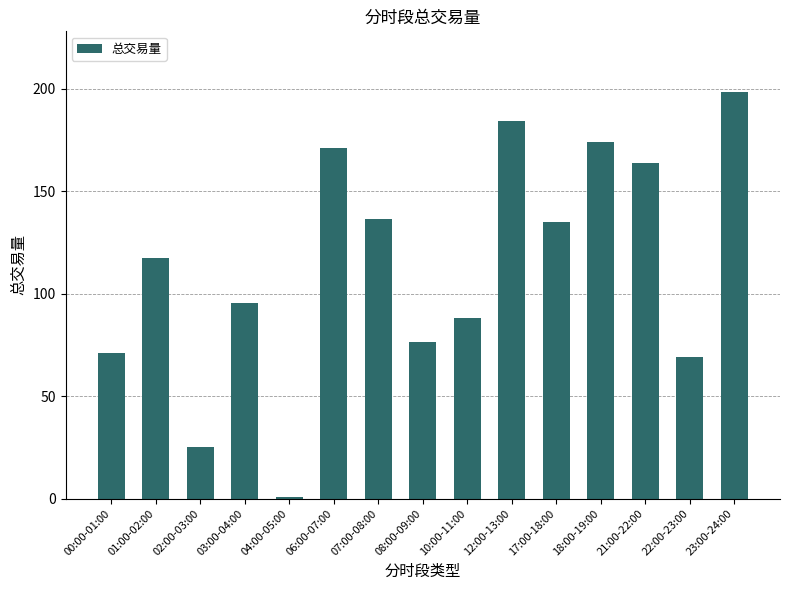

Are the bars horizontal?

No